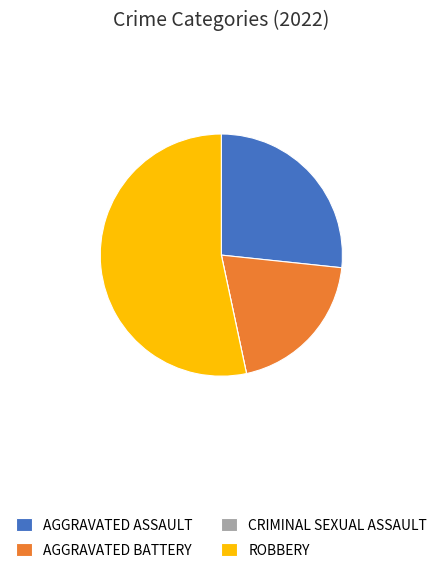

Which category has the biggest portion of the pie?

ROBBERY